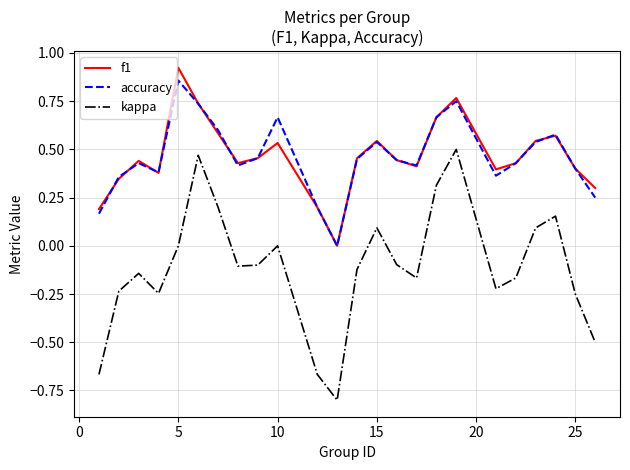

True or false: f1 and kappa intersect in this chart.

False